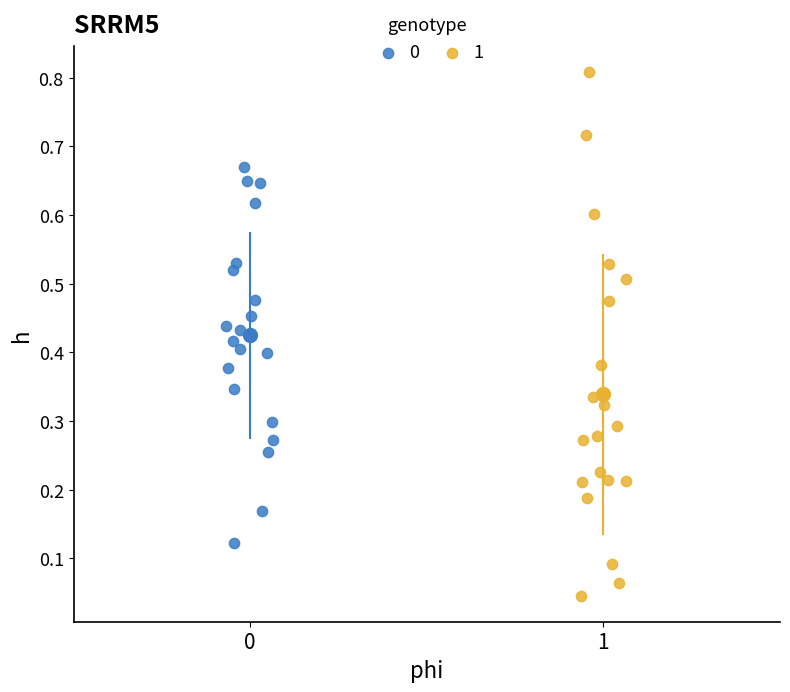

Which series reaches the minimum Y coordinate?

1